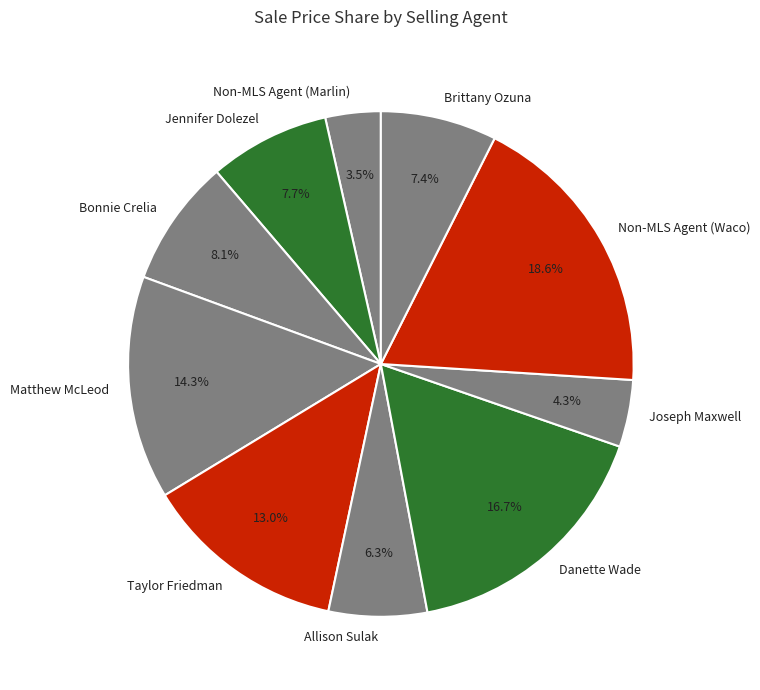

Is it true that Matthew McLeod is 14% of the pie?

True